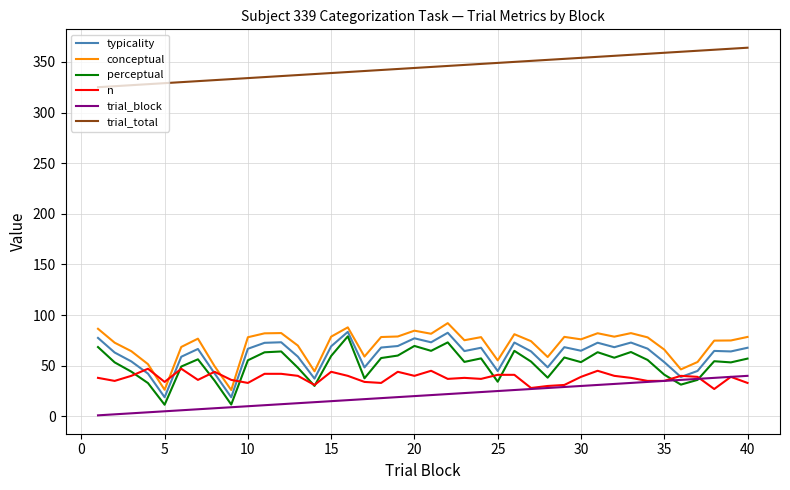

How many lines are shown in the chart?

6